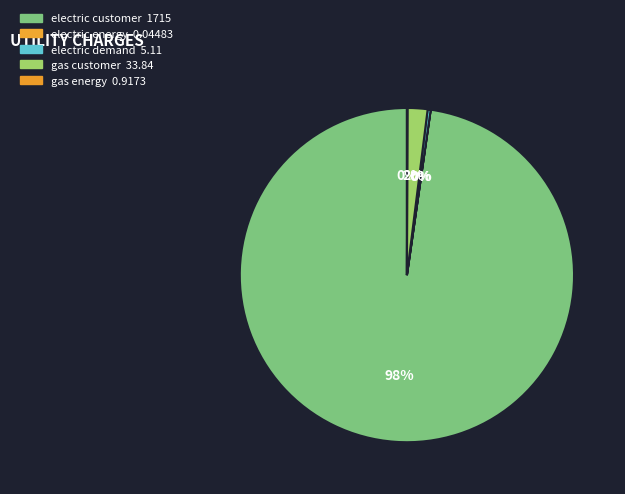

The electric energy slice represents 6% of the pie. True or false?

False